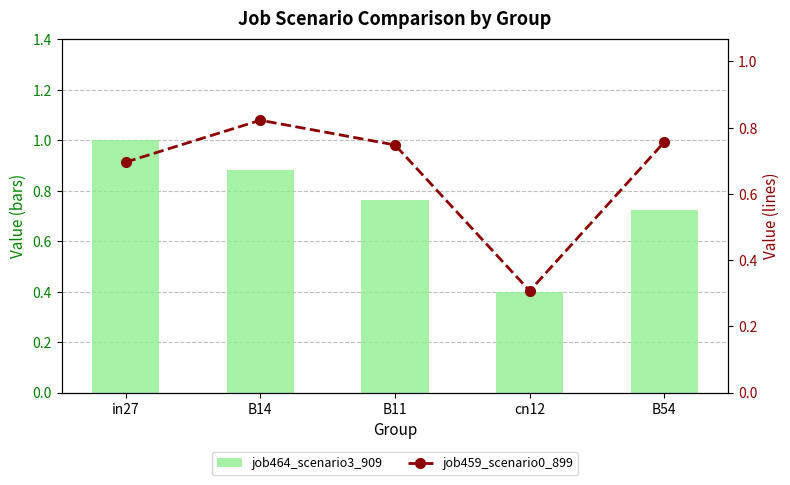

What is the difference between the maximum and minimum values in the job464_scenario3_909 series?

0.6